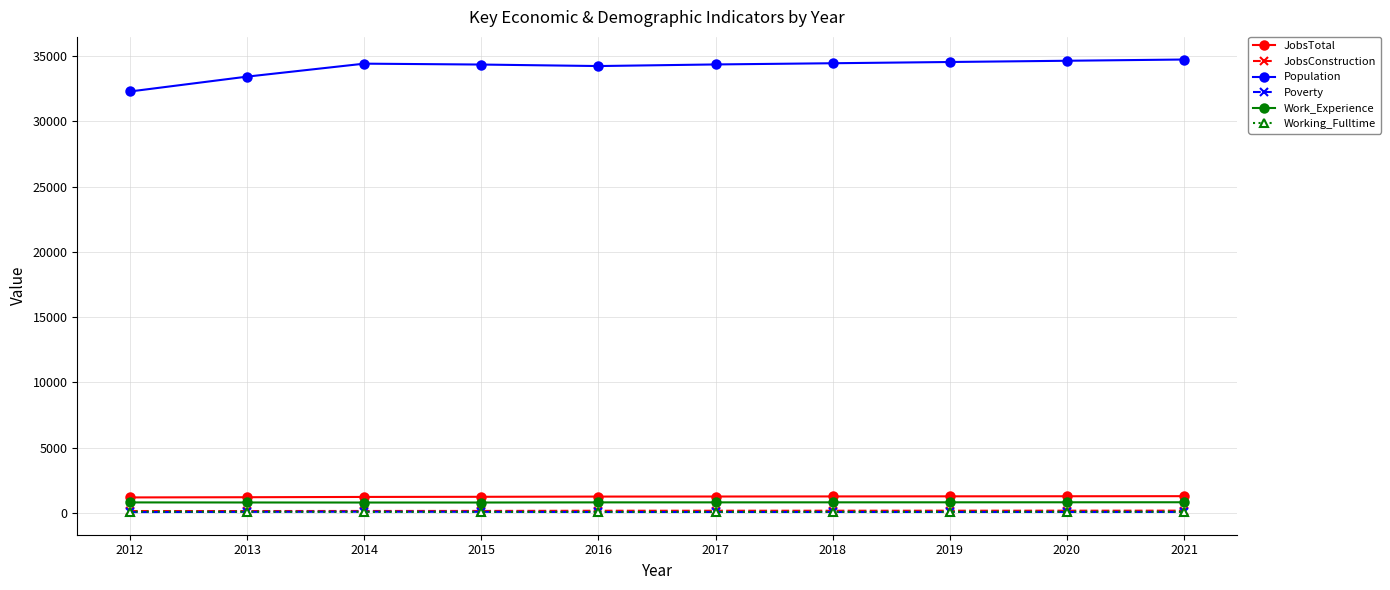

At how many categories does at least one series exceed 24867?

10